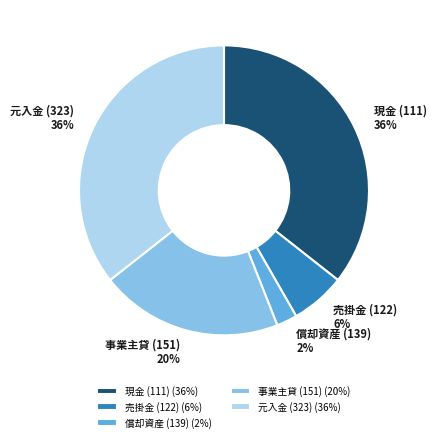

Combined, do 事業主貸 (151) and 売掛金 (122) account for over 50%?

No